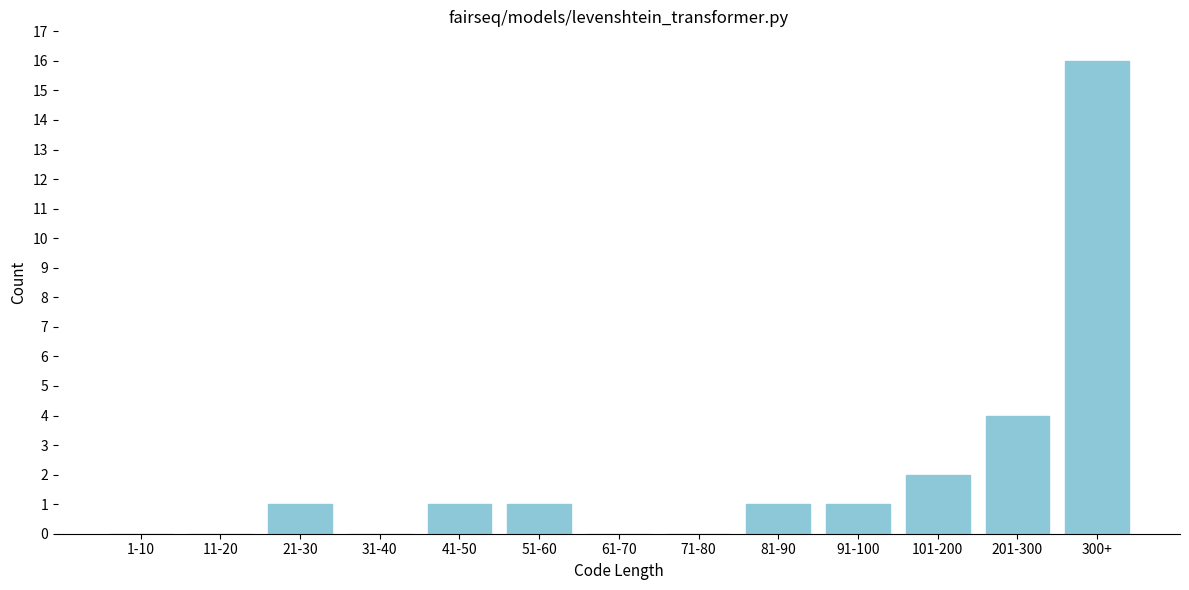

Reading right to left, extract all data points from this chart.

300+=16	201-300=4	101-200=2	91-100=1	81-90=1	71-80=0	61-70=0	51-60=1	41-50=1	31-40=0	21-30=1	11-20=0	1-10=0